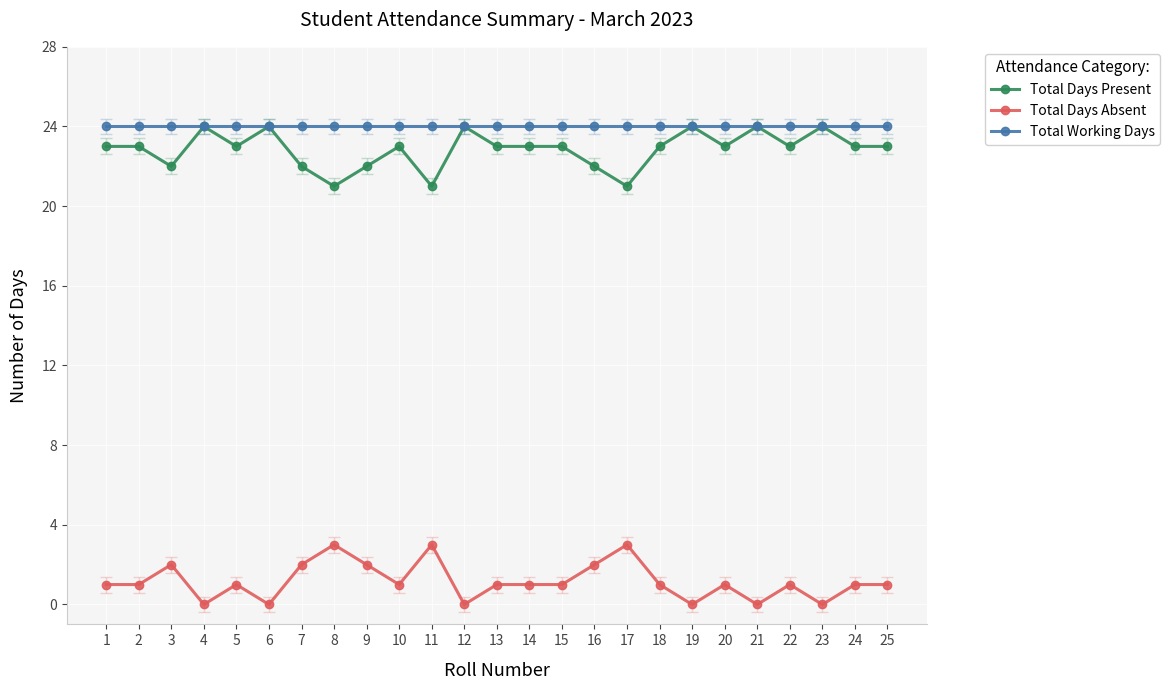

At how many categories does at least one series exceed 7?

25